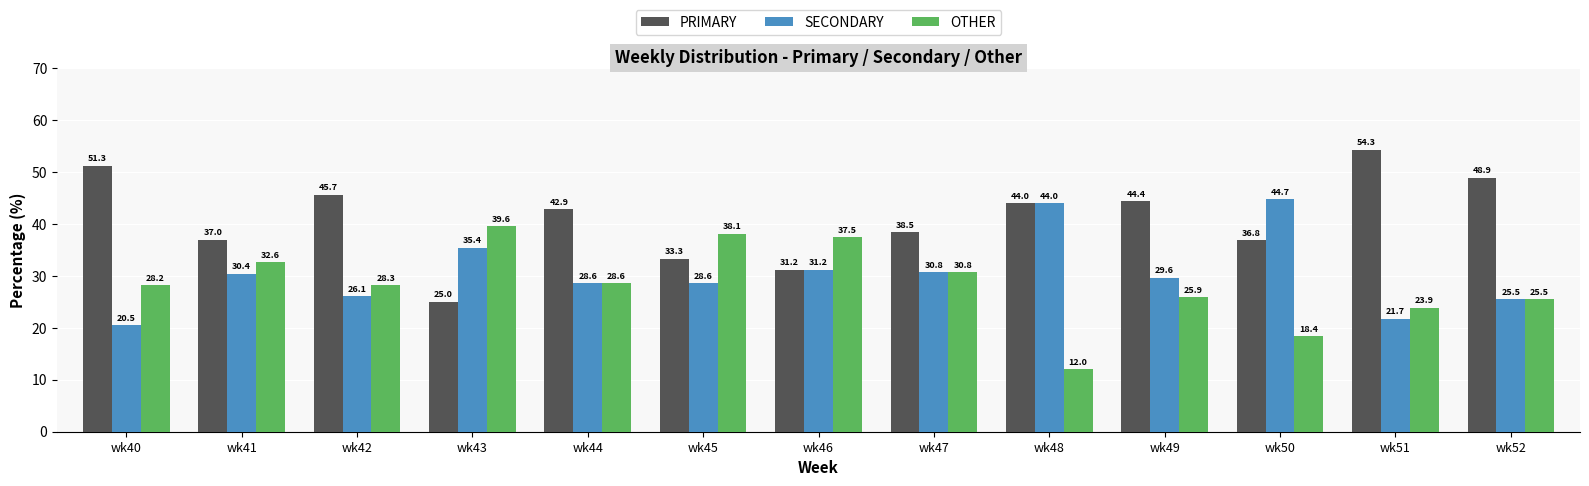

Which series has the largest range (max minus min)?

PRIMARY